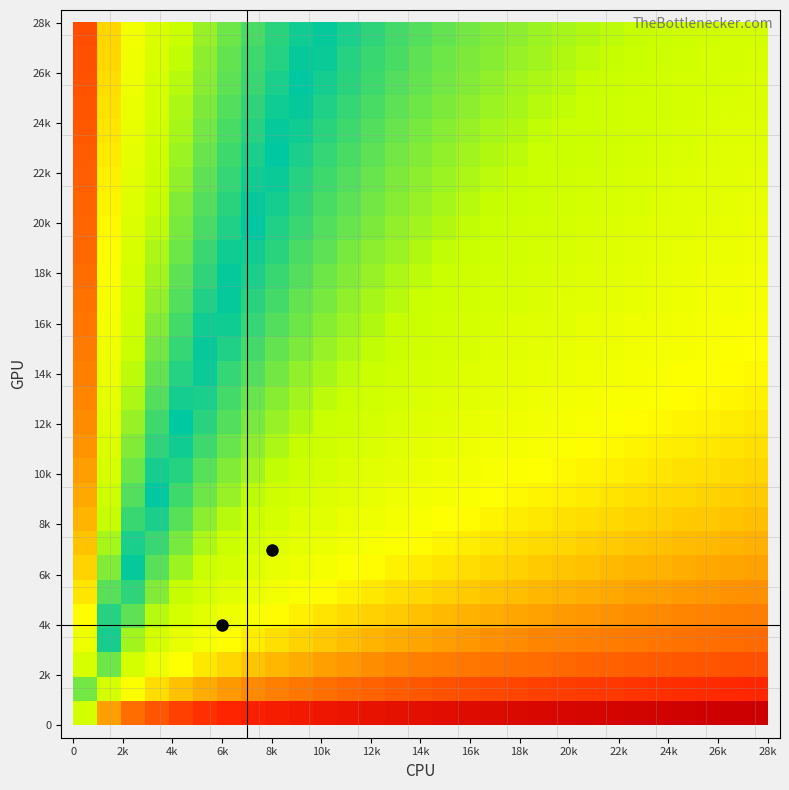

What is the maximum value shown in the chart?

8.0